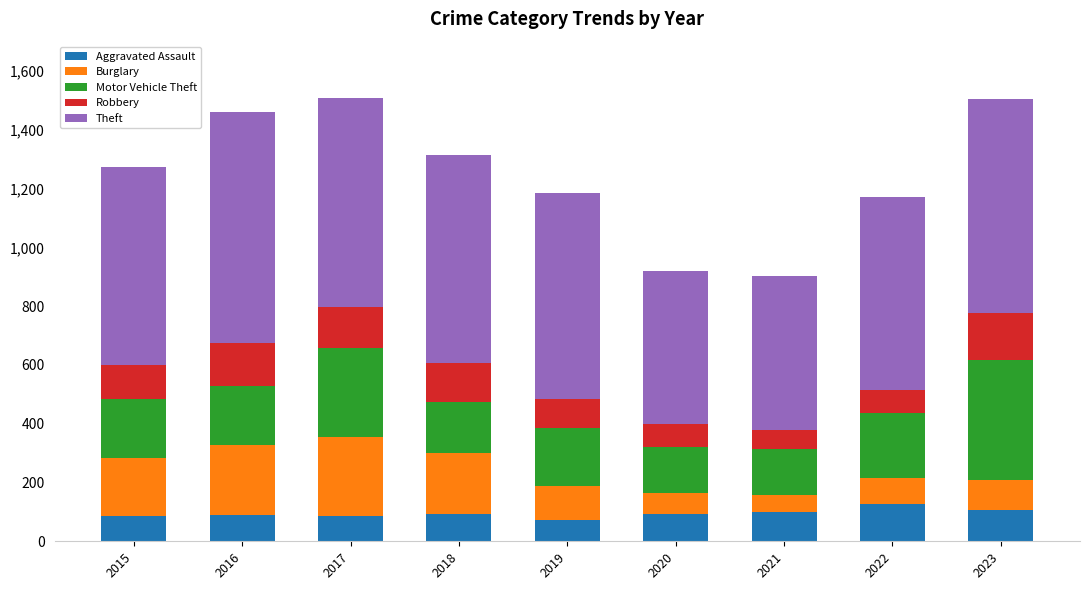

What is the total value across all series at 2020?

921